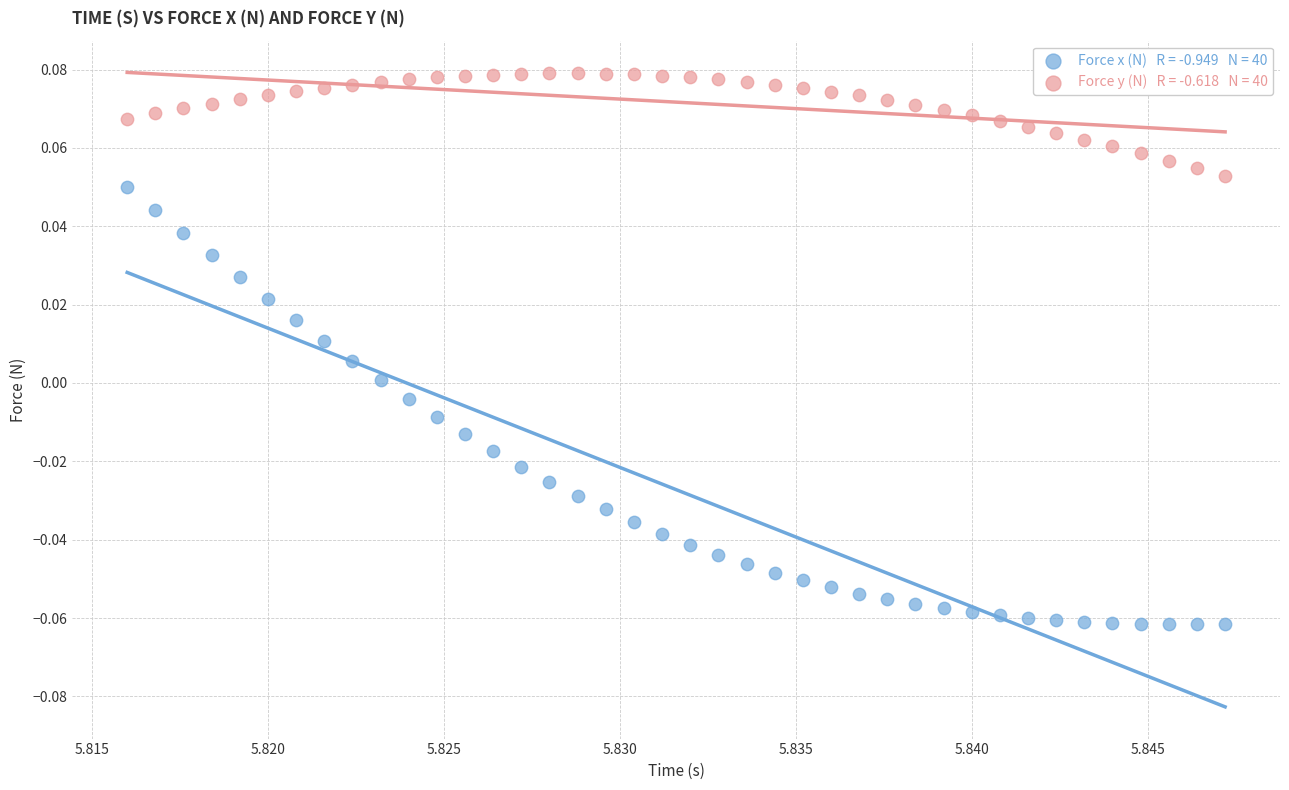

Count the number of points in this scatter plot.

80